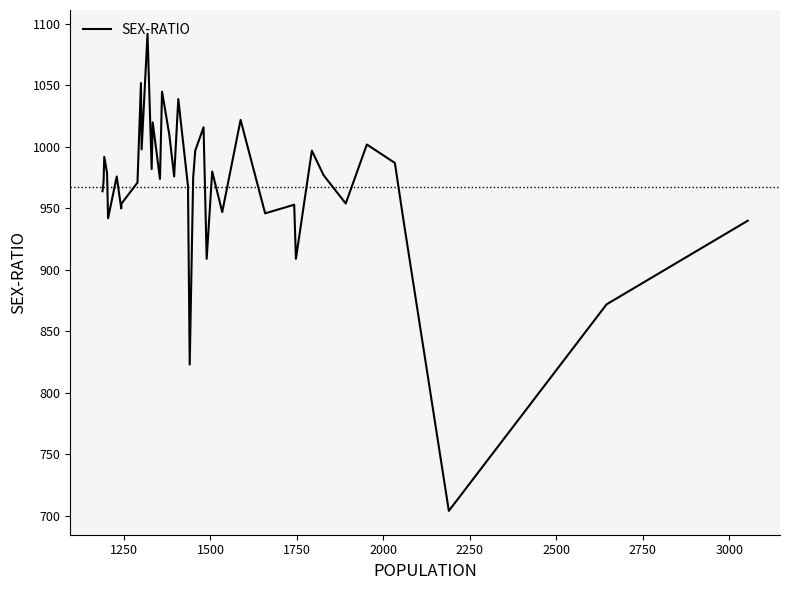

What is the minimum value shown in the chart?

704